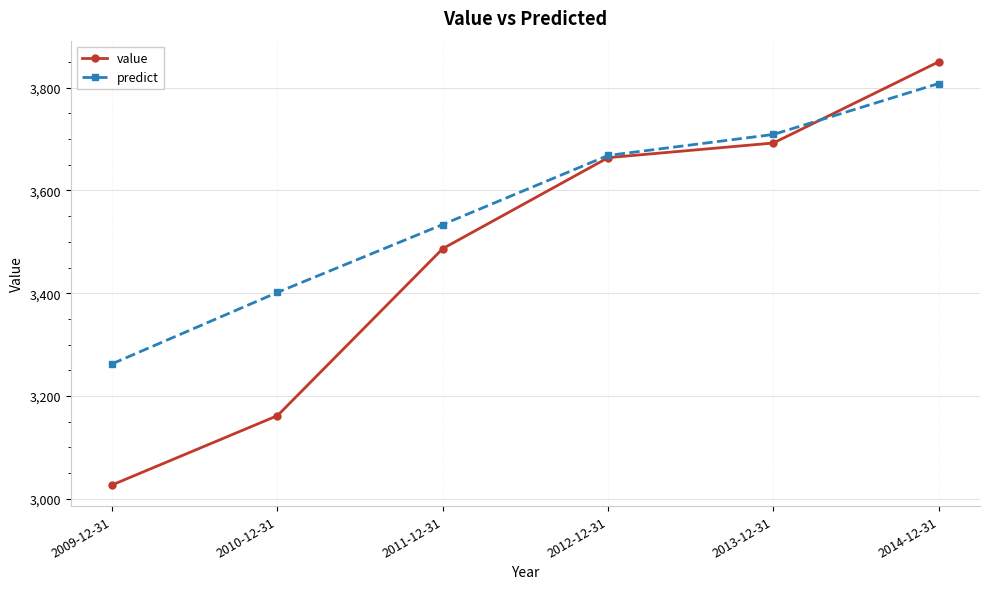

What is the approximate value of predict at 2009-12-31?

3262.8